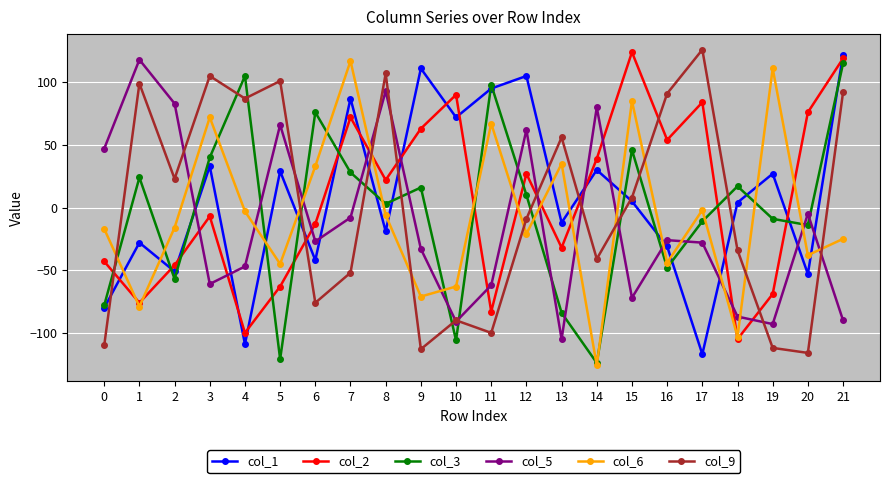

At which category is the sum across all series the highest?

21